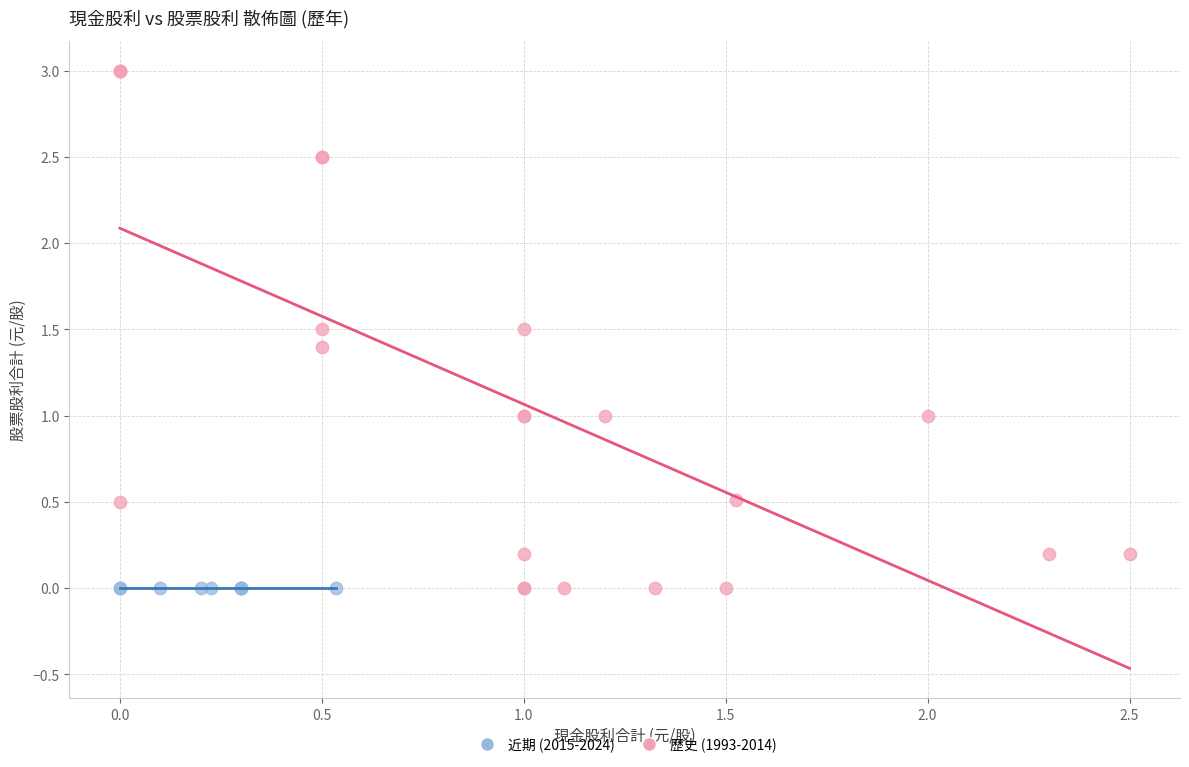

Which series reaches the maximum Y coordinate?

歷史 (1993-2014)